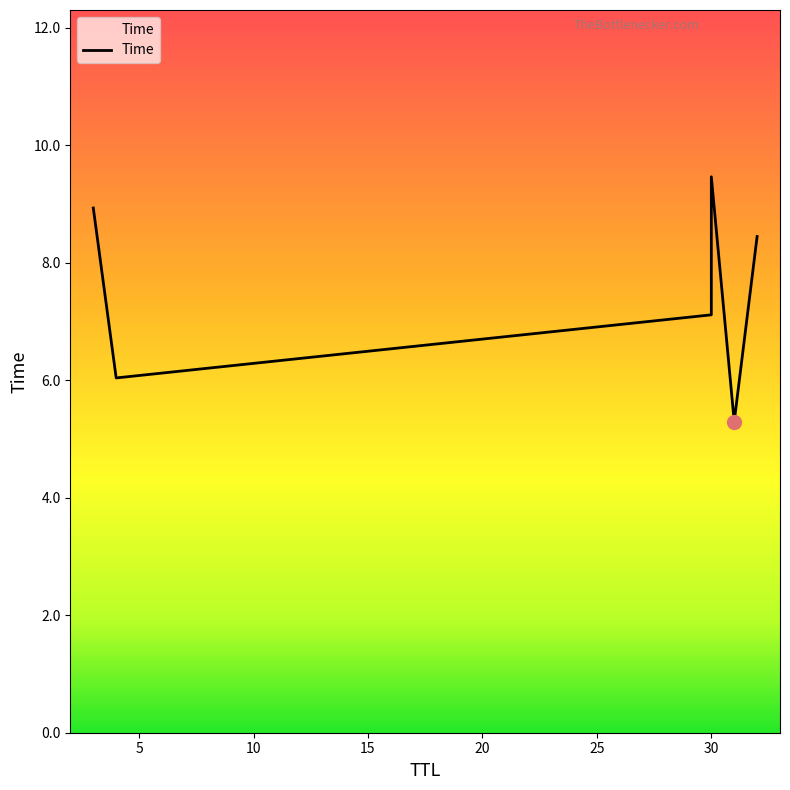

How many interior local peaks (higher than both neighbors) does the data have?

1